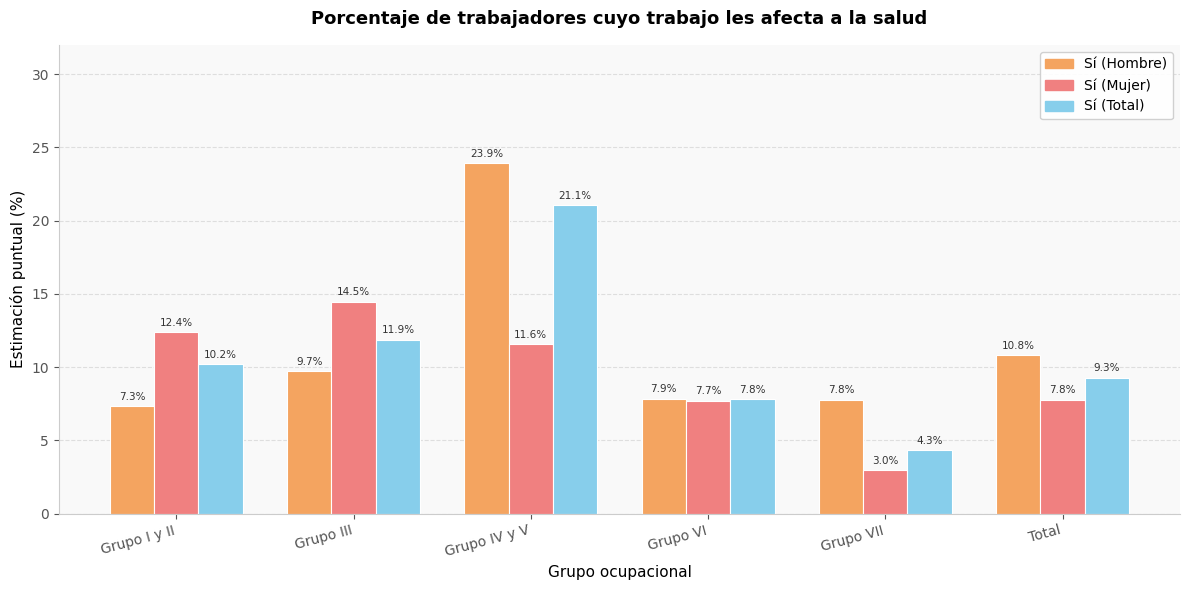

What is the greatest value displayed?

23.9